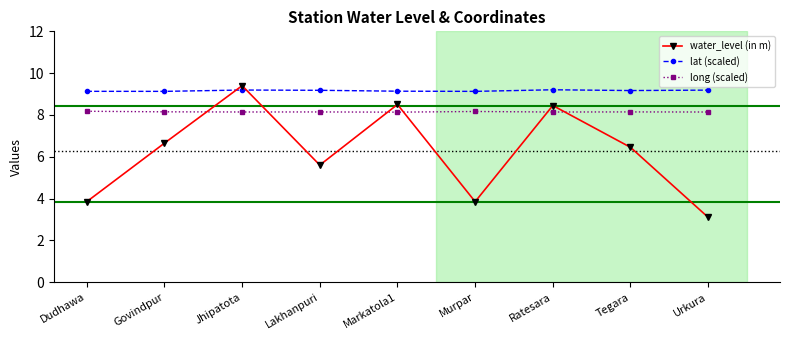

Which series has the largest total across all categories?

lat (scaled)